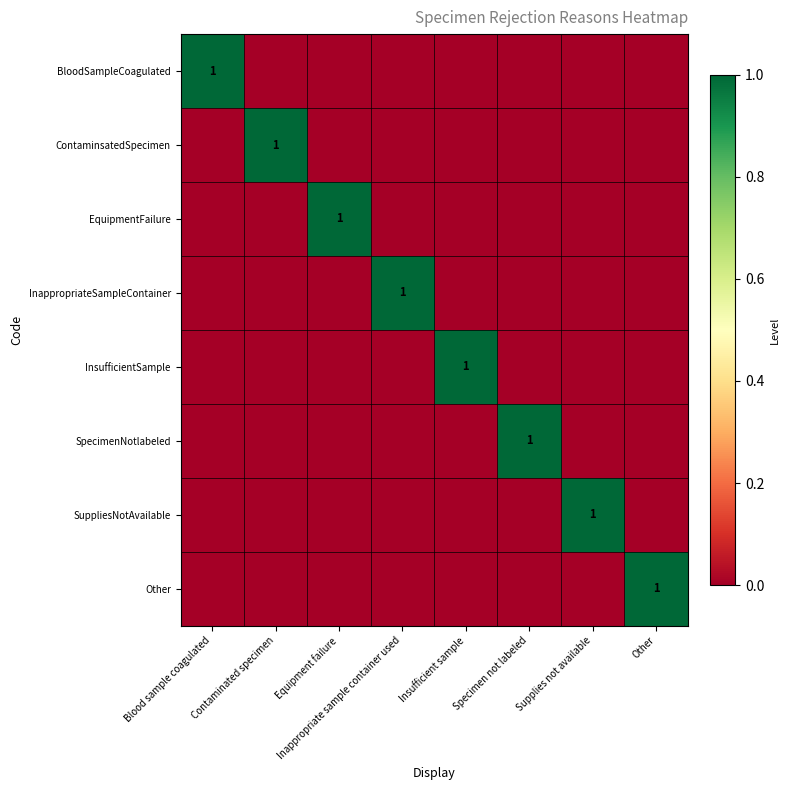

What is the maximum value shown in the chart?

1